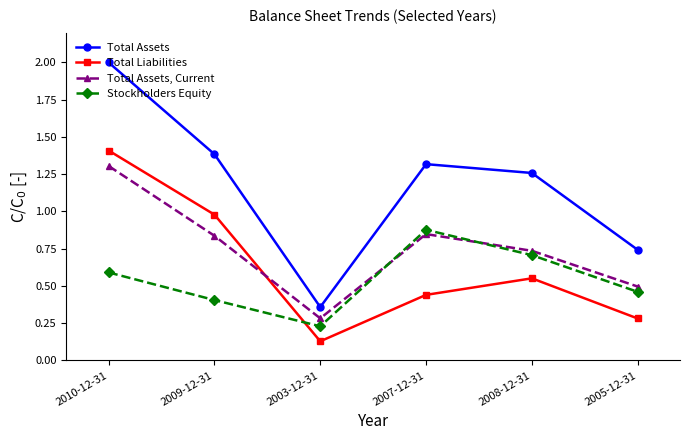

True or false: Stockholders Equity and Total Assets cross at least once.

False